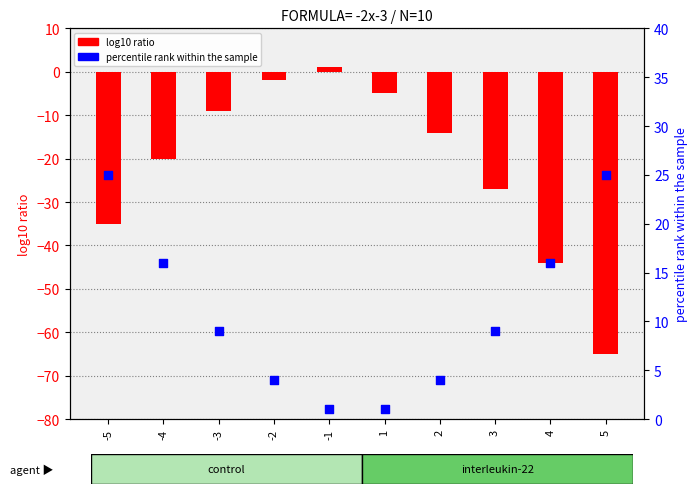

Which series contains the highest Y value?

percentile rank within the sample